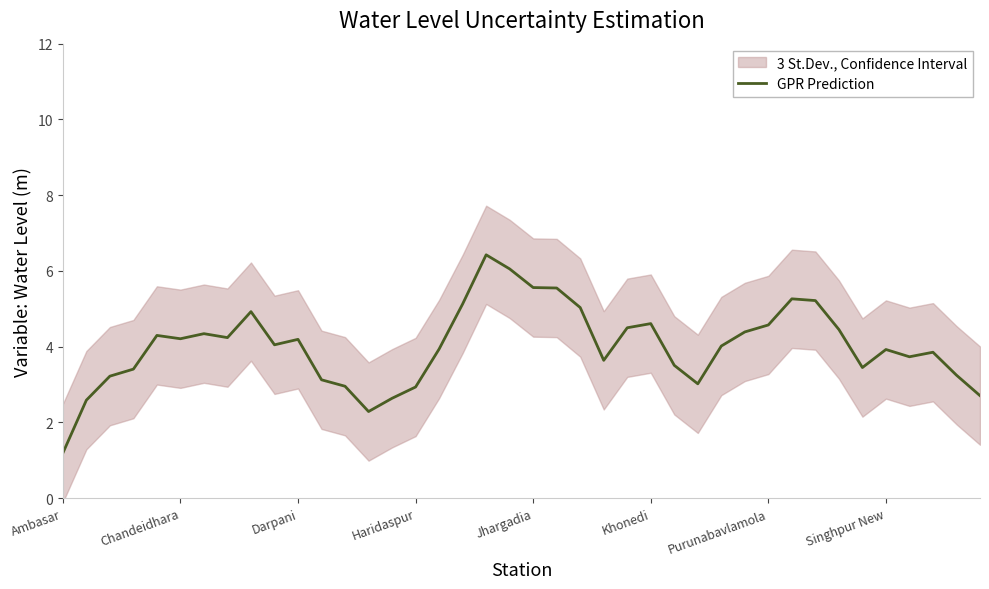

What is the value of the 21st point from the left?

5.6